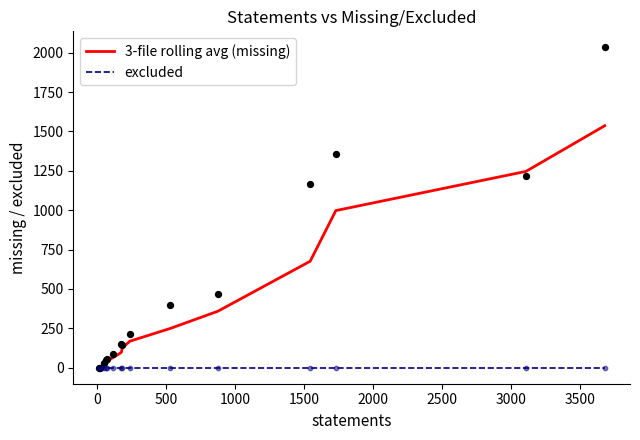

What is the change in value from 9 to 181?

+142